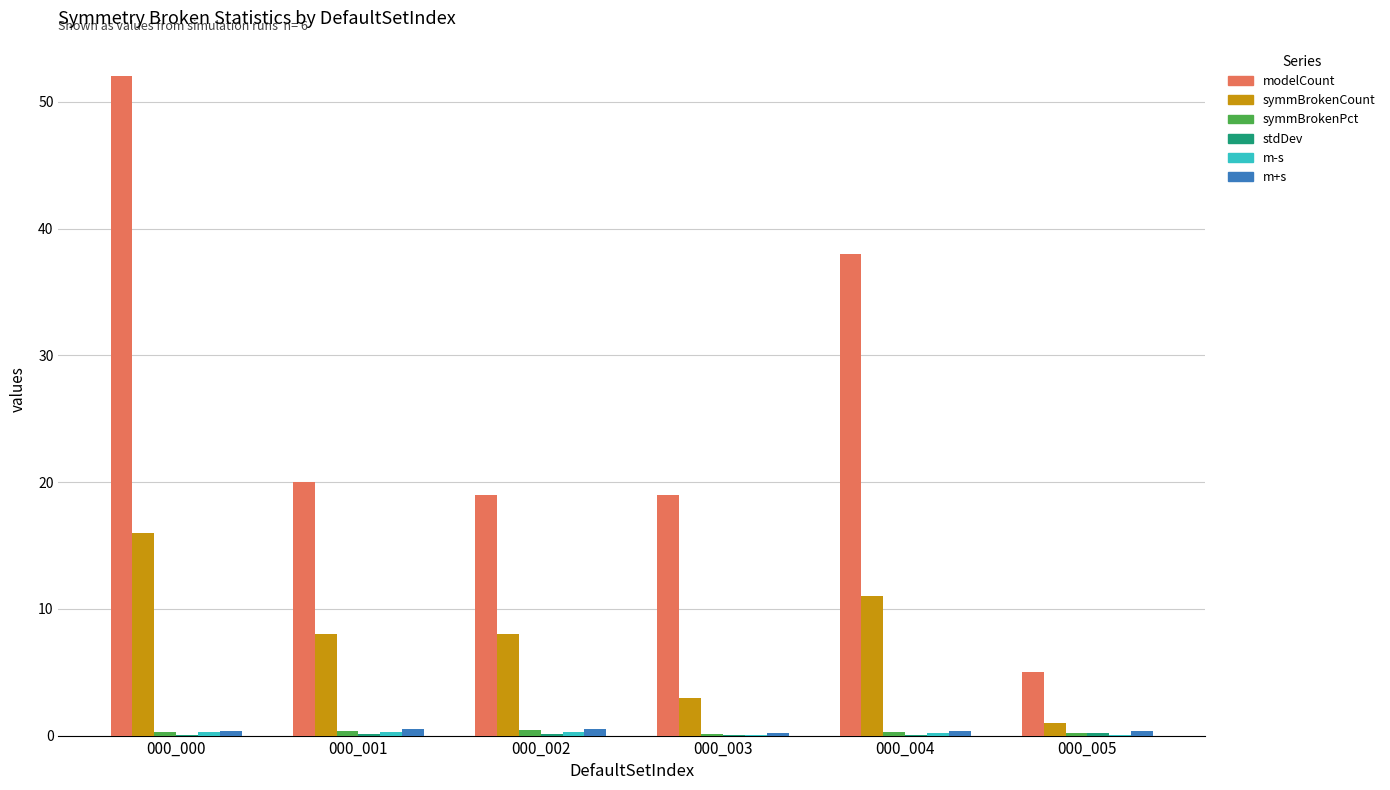

Which label corresponds to the largest value in the chart?

000_000